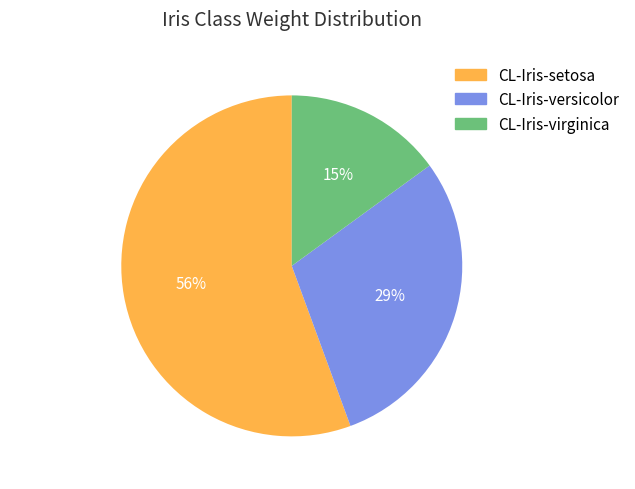

Which category has the biggest portion of the pie?

CL-Iris-setosa